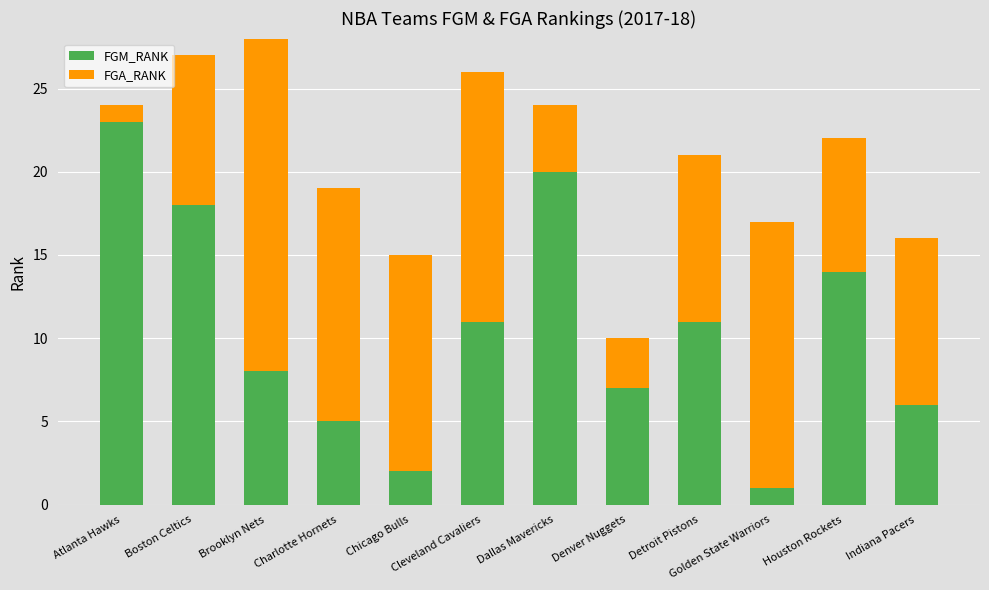

What are all the series names shown in the legend?

FGM_RANK, FGA_RANK